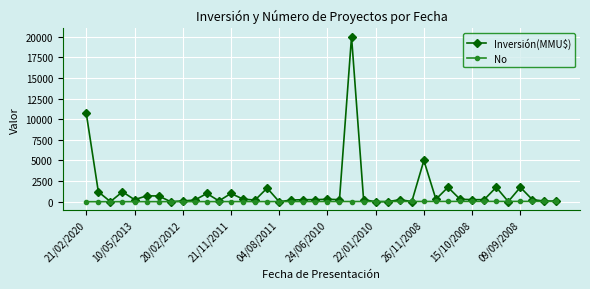

Which series has the largest range (max minus min)?

Inversión(MMU$)